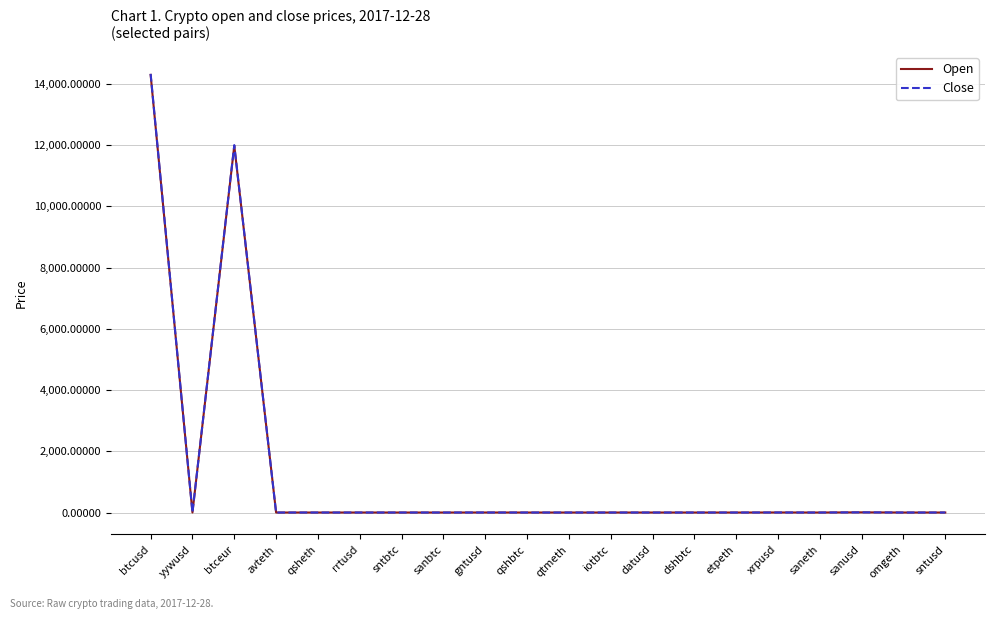

What is the difference between the maximum and minimum values in the Open series?

14291.0